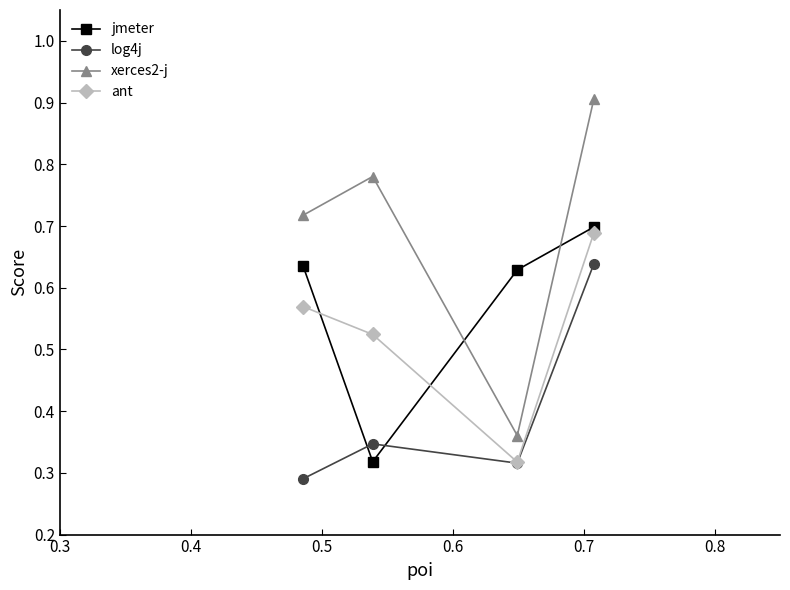

Which series has the largest total across all categories?

xerces2-j